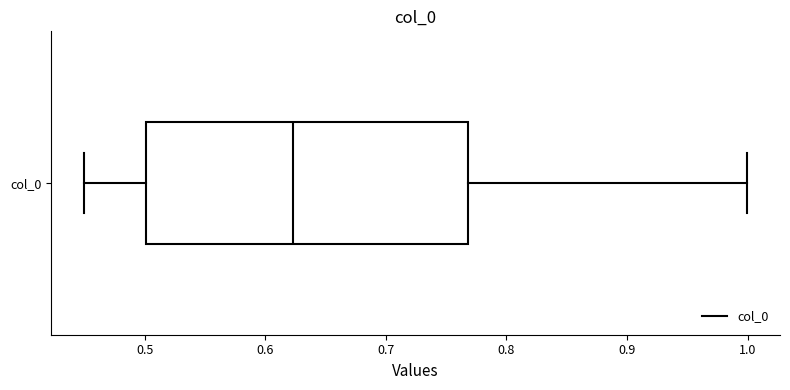

Read this box plot against the x-axis: the position of the median line, the range covered by the box, and the ends of both whiskers. The values are not printed on the chart, so give them approximately, as read against the axis.

median 0.62, box 0.50 to 0.77, whiskers 0.45 to 1.00